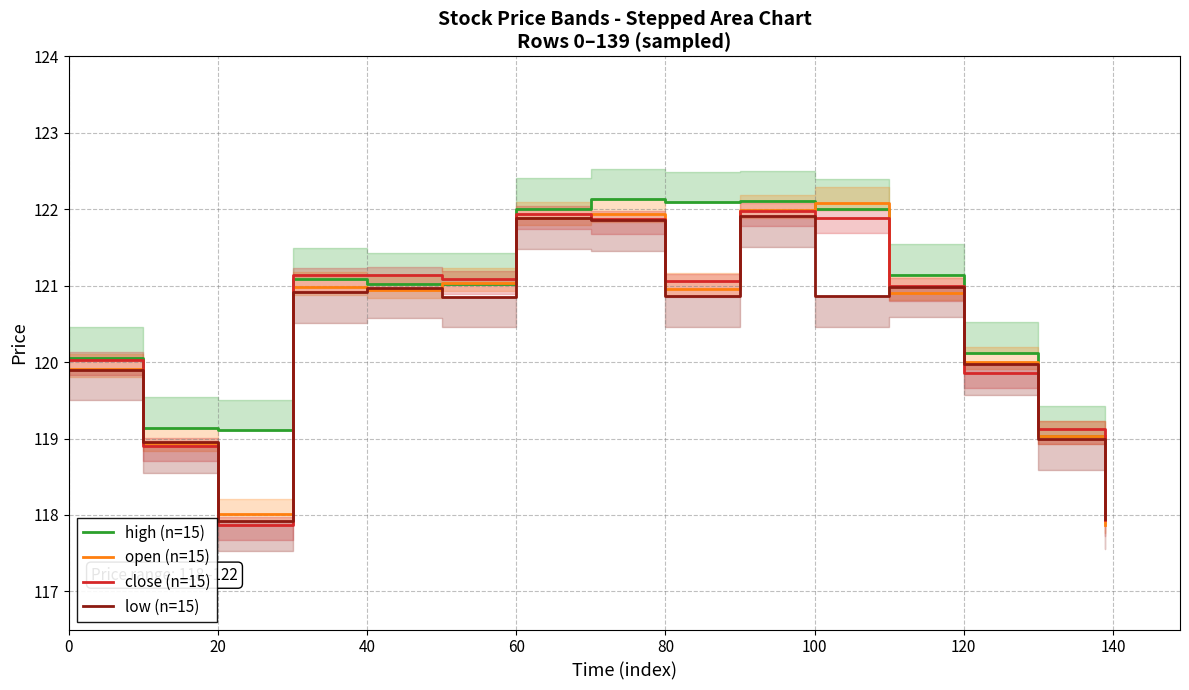

Does the chart have visible grid lines?

Yes